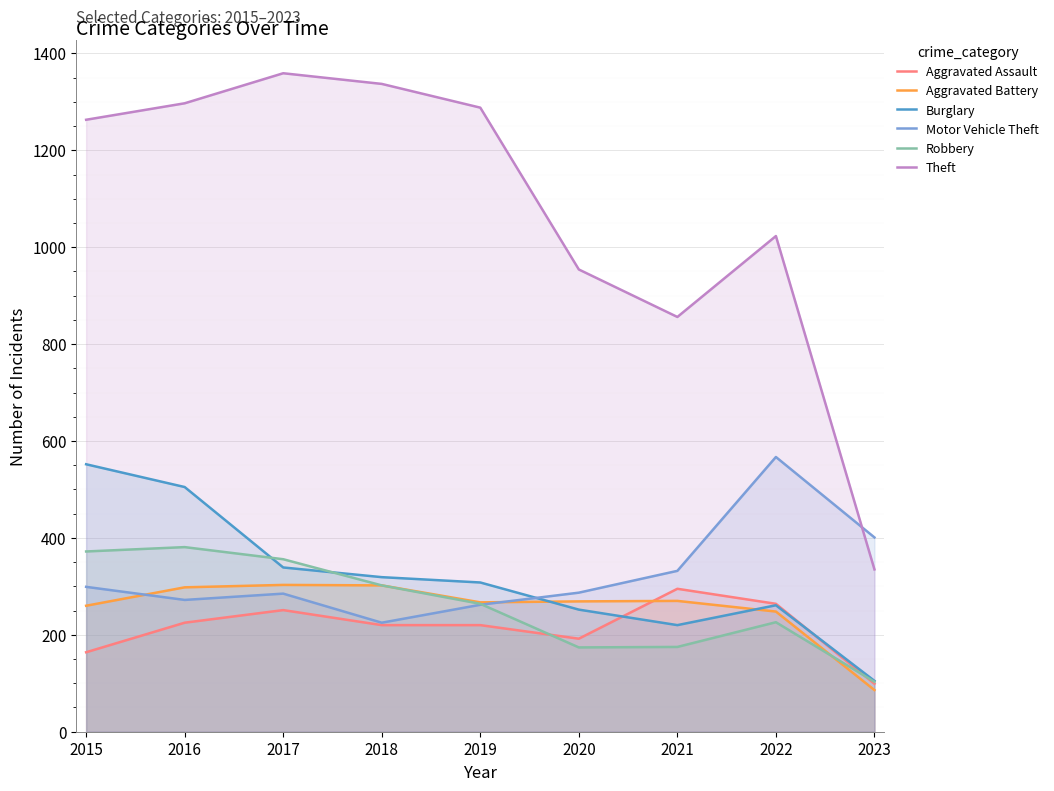

Which series ends up on top after the final intersection of Aggravated Battery and Burglary?

Burglary